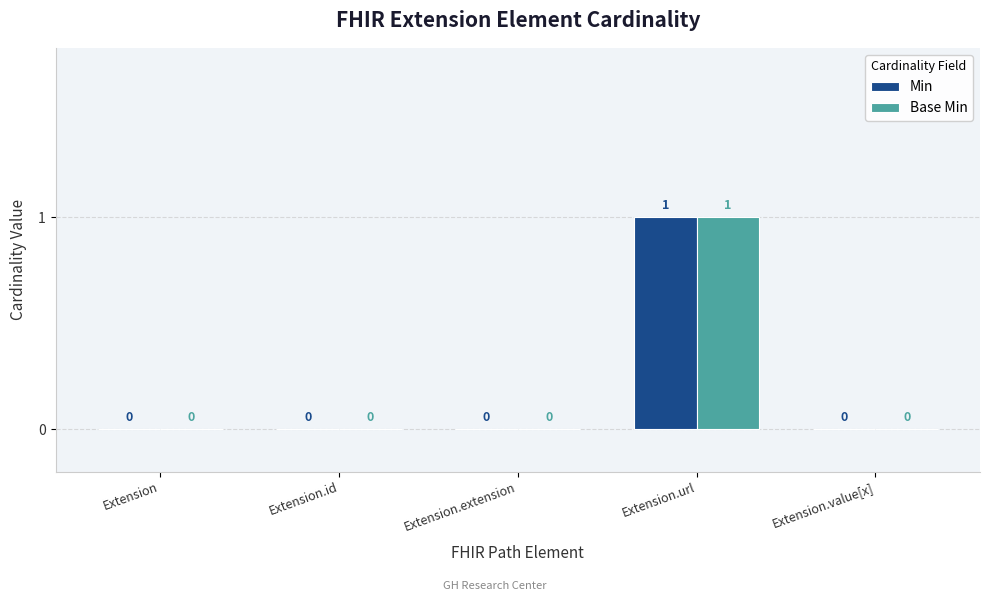

How many groups of bars are there?

5